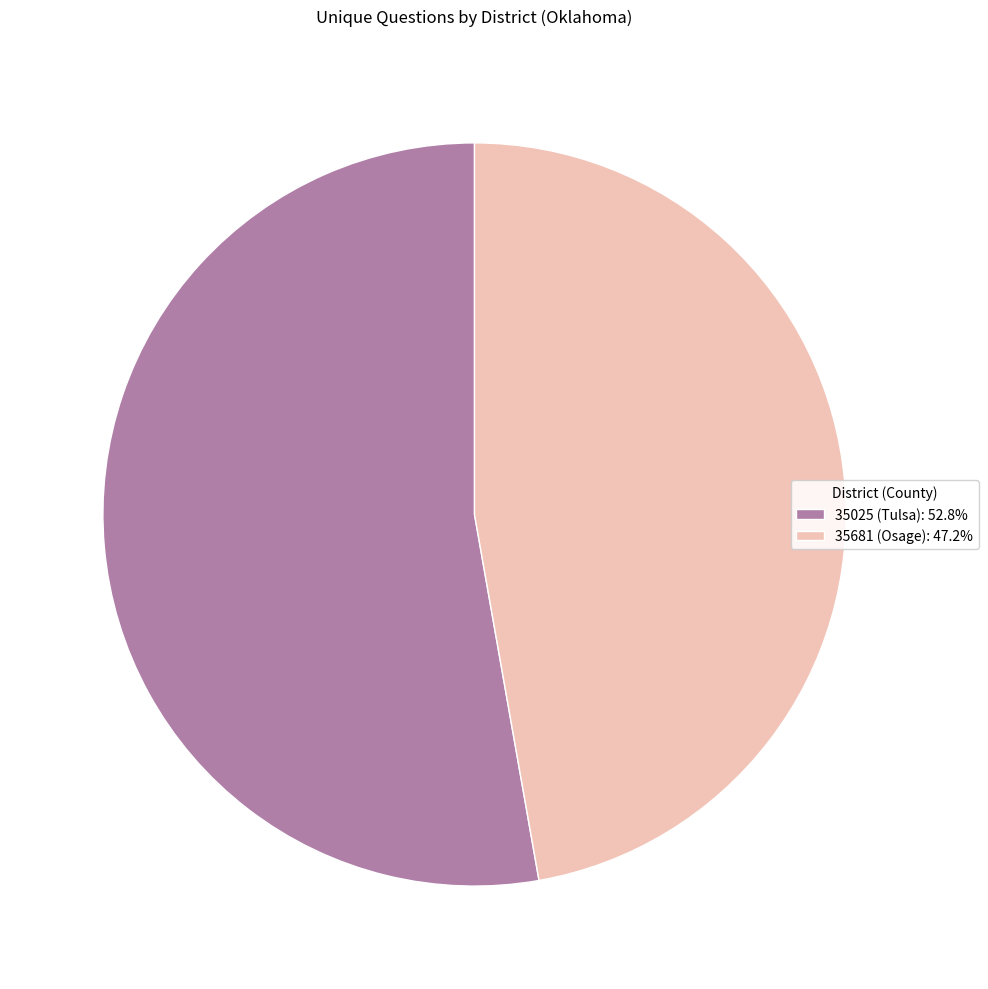

What is the smallest slice in the pie chart?

35681 (Osage)